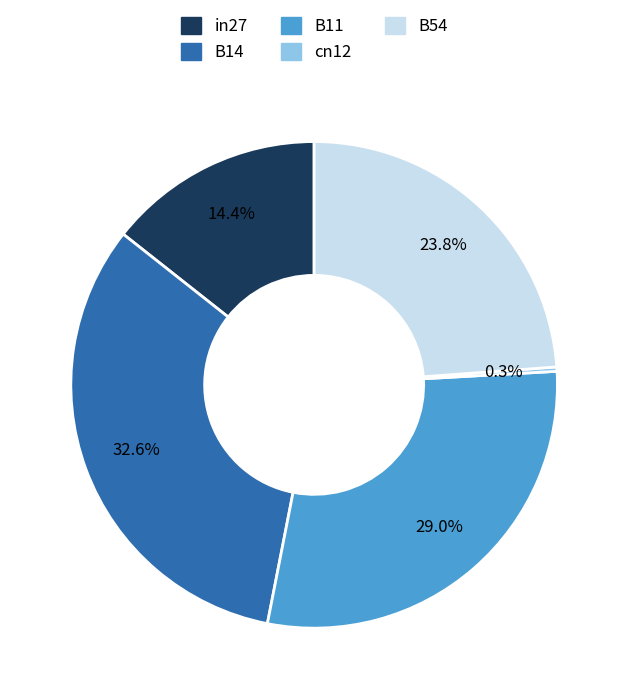

Rank the categories by value from highest to lowest.

B14, B11, B54, in27, cn12